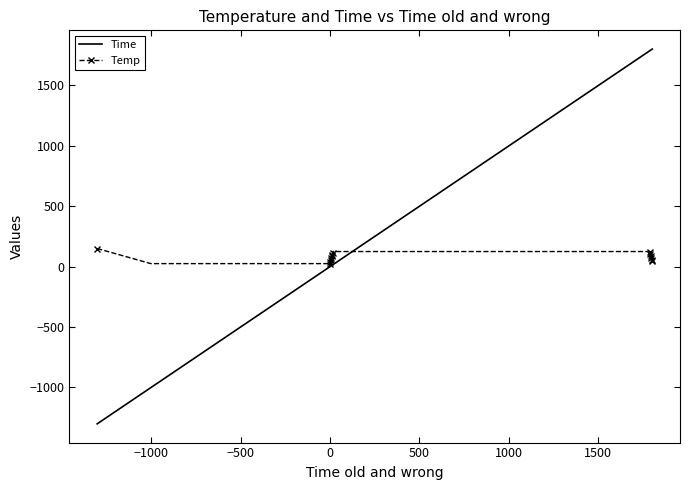

Rank the series by their average value, from highest to lowest.

Time, Temp